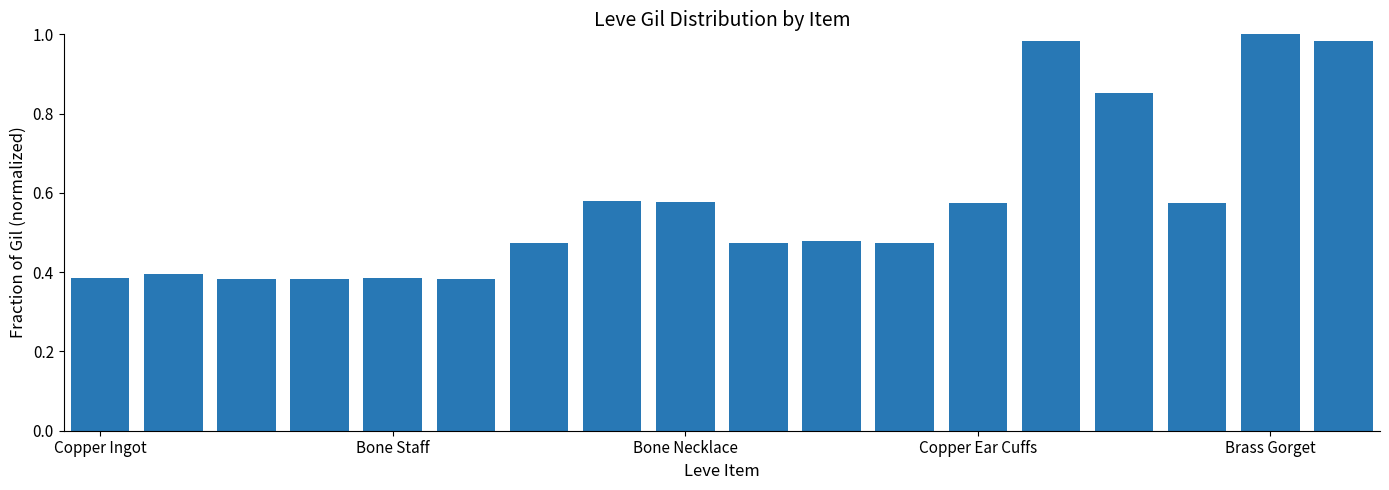

Is it true that the value at Brass Gorget is 1.0?

True